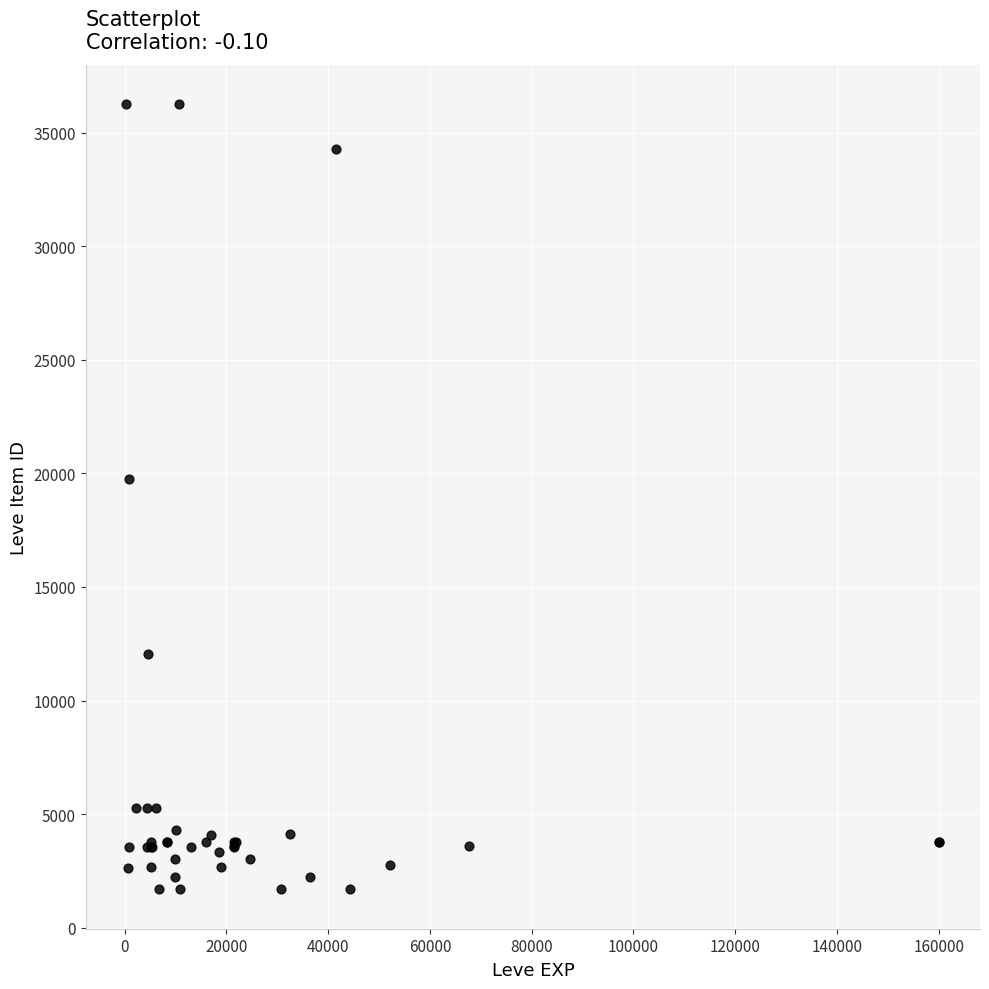

What Y value in the scatter plot is closest to 18967?

19744